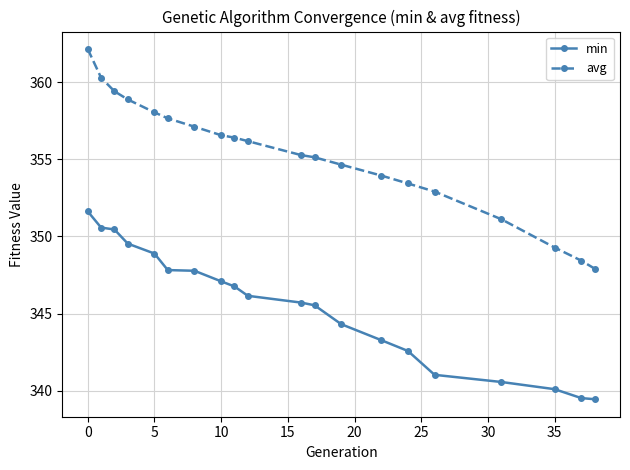

Rank the series by their maximum value, from highest to lowest.

avg, min